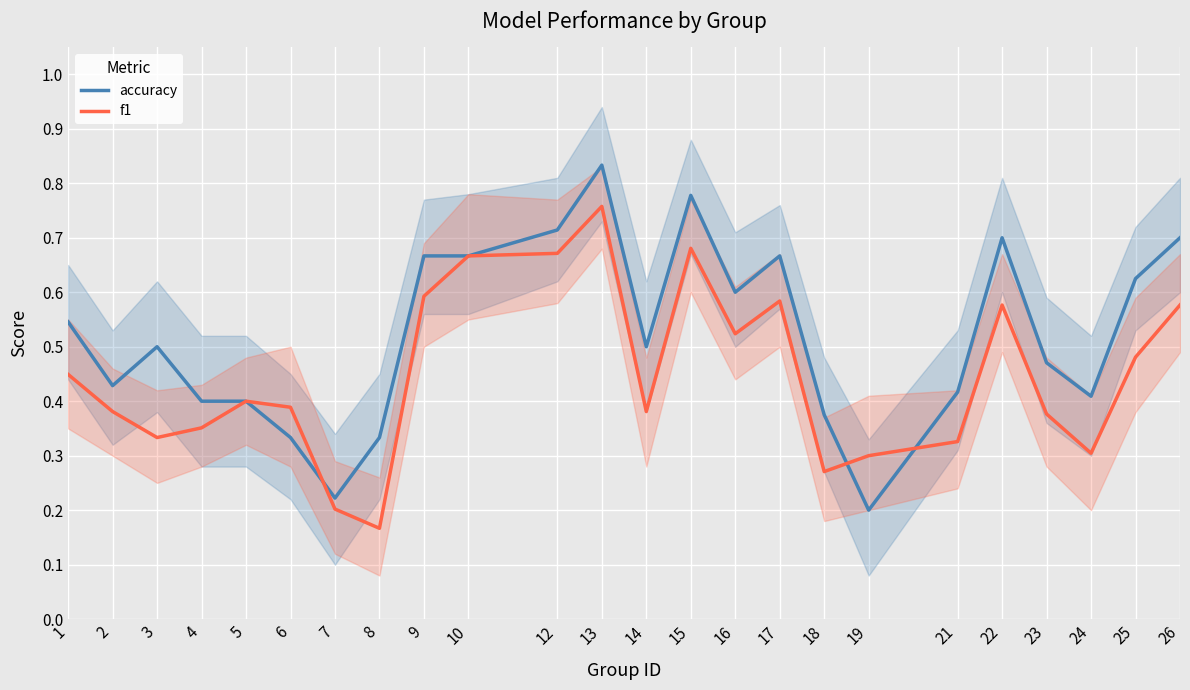

Count the number of categories in the chart.

24